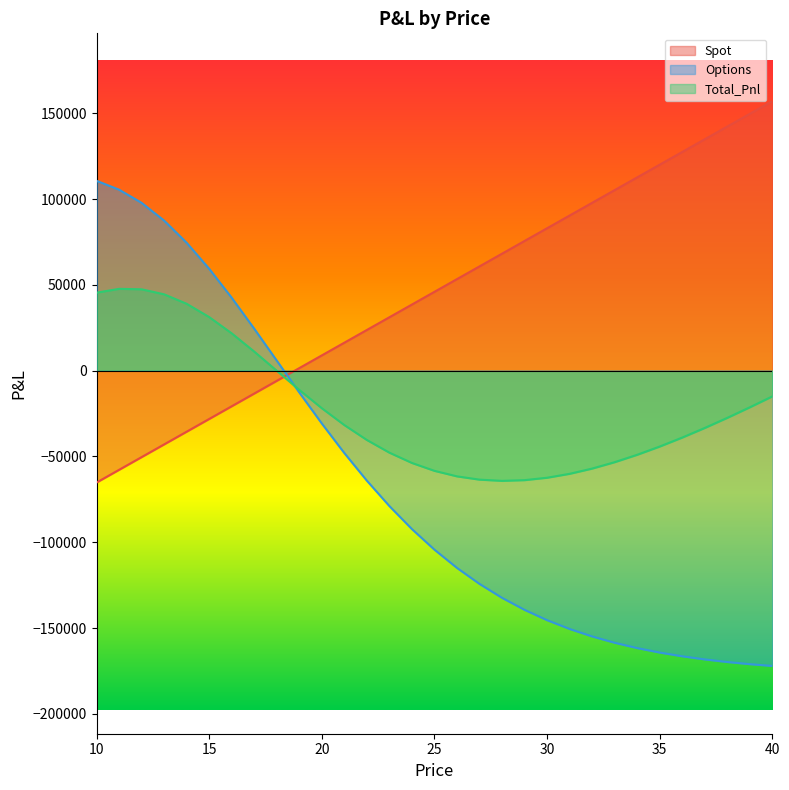

List the labels in order of Total_Pnl value, largest first.

11, 12, 10, 13, 14, 15, 16, 17, 18, 19, 40, 39, 20, 38, 21, 37, 36, 22, 35, 23, 34, 33, 24, 32, 25, 31, 26, 30, 27, 29, 28